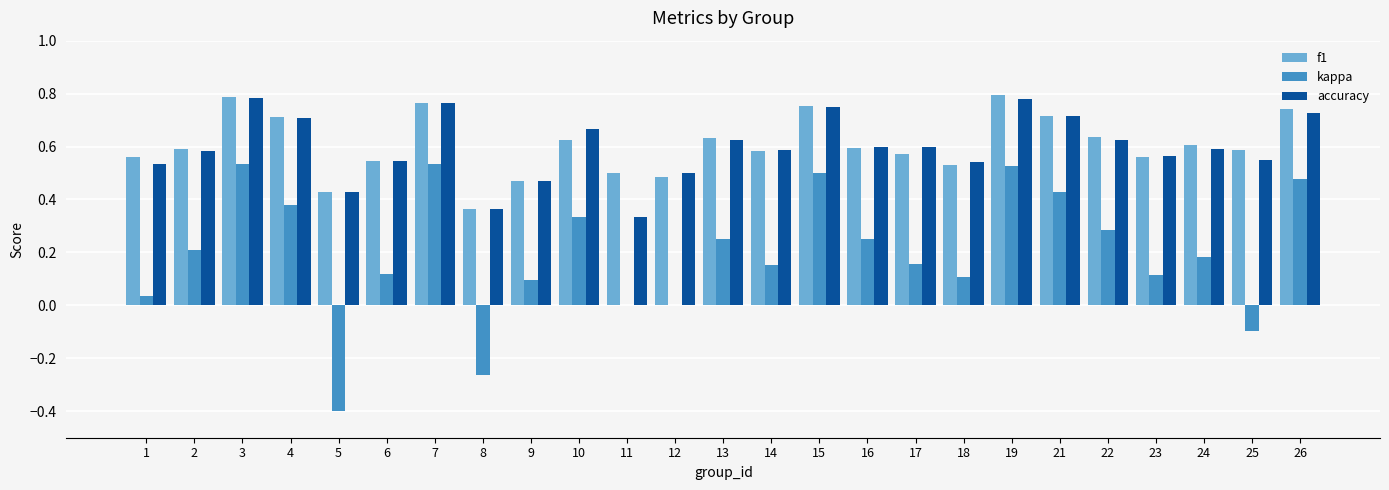

How many groups of bars are there?

25